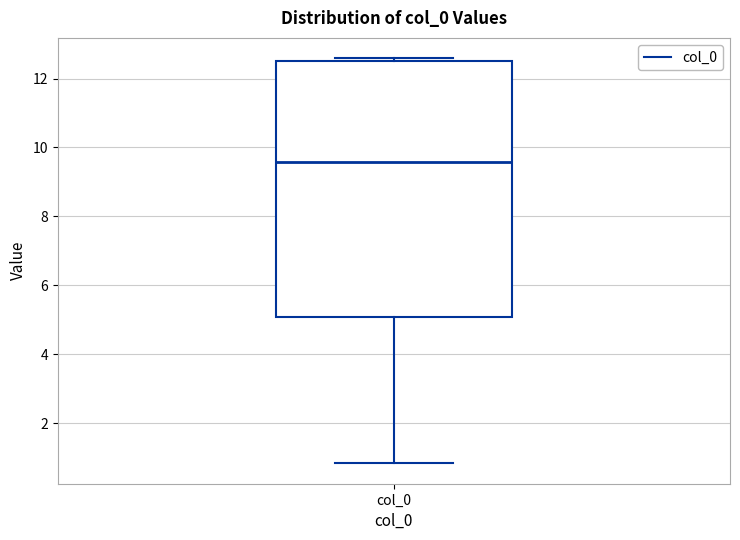

Transcribe this box plot: give where the median line is, the range the box spans, and where the two whiskers end, as read against the y-axis. The values are not printed on the chart, so give them approximately, as read against the axis.

median 9.6, box 5.0 to 12.6, whiskers 0.8 to 12.6 (just above the box's upper edge)